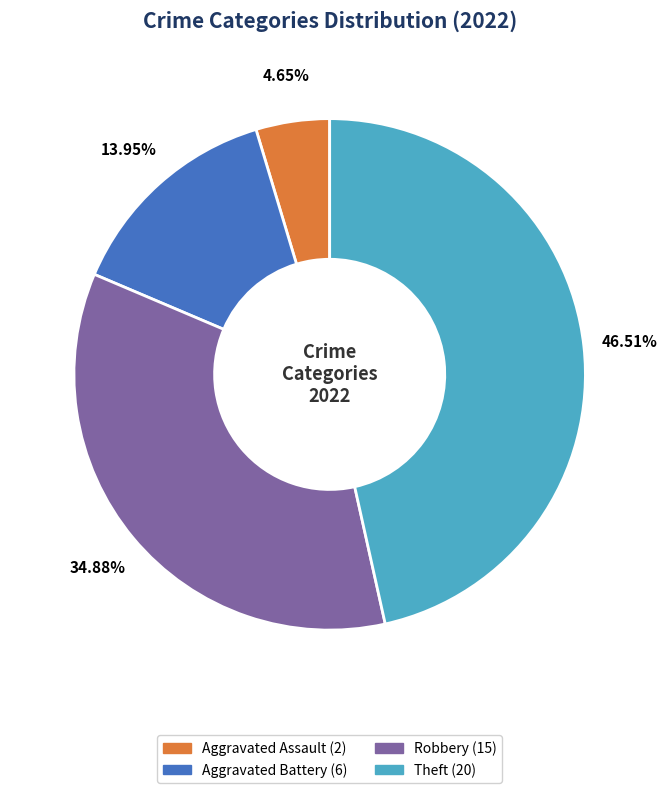

Is there any slice that represents more than half of the pie?

No